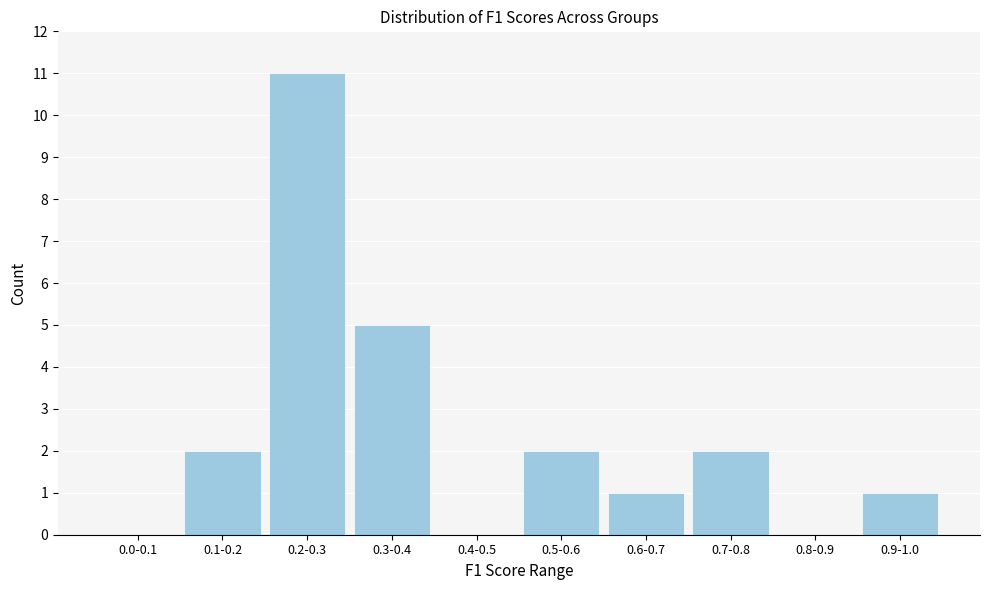

Reading left to right, list all the values displayed in this chart.

0.0-0.1=0	0.1-0.2=2	0.2-0.3=11	0.3-0.4=5	0.4-0.5=0	0.5-0.6=2	0.6-0.7=1	0.7-0.8=2	0.8-0.9=0	0.9-1.0=1